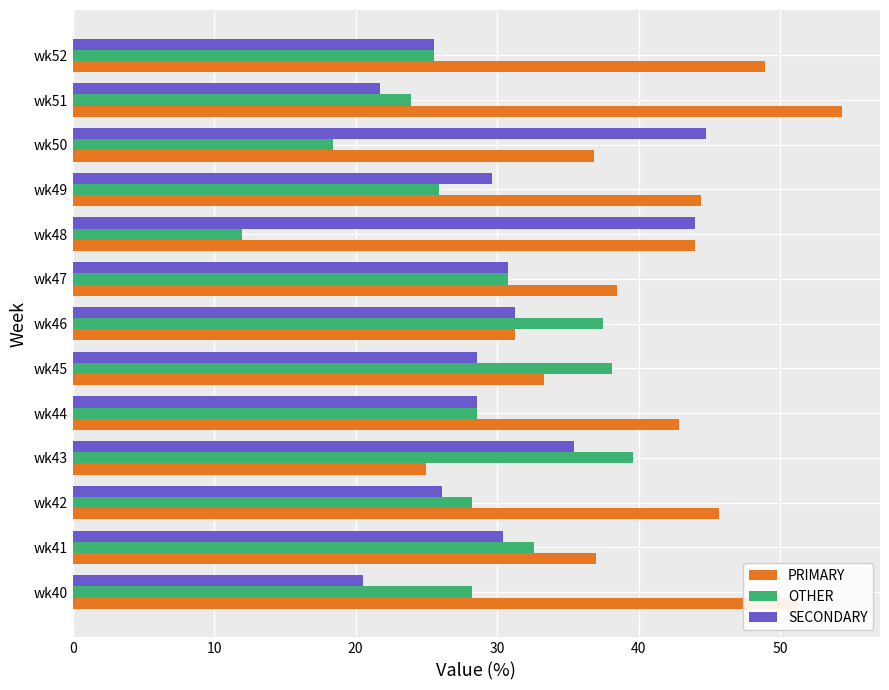

Is it true that PRIMARY equals 50.4 at wk47?

False